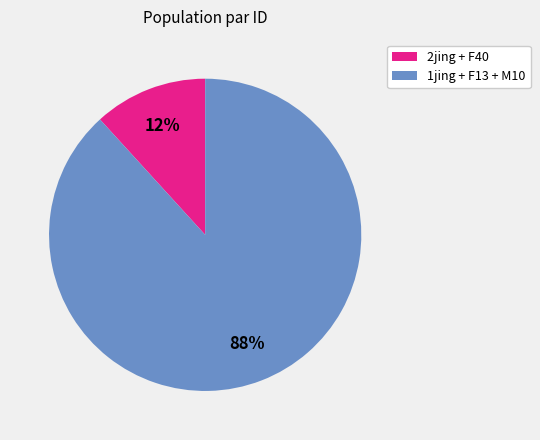

Is there a majority slice in this chart?

Yes